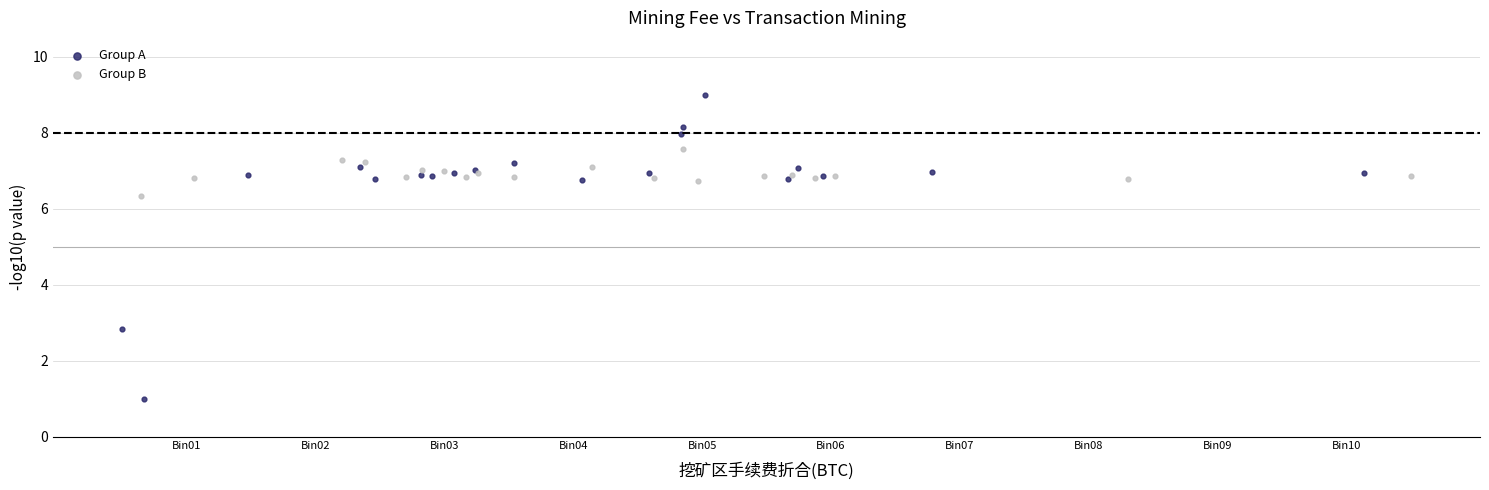

What are all the series names shown in the legend?

Group A, Group B